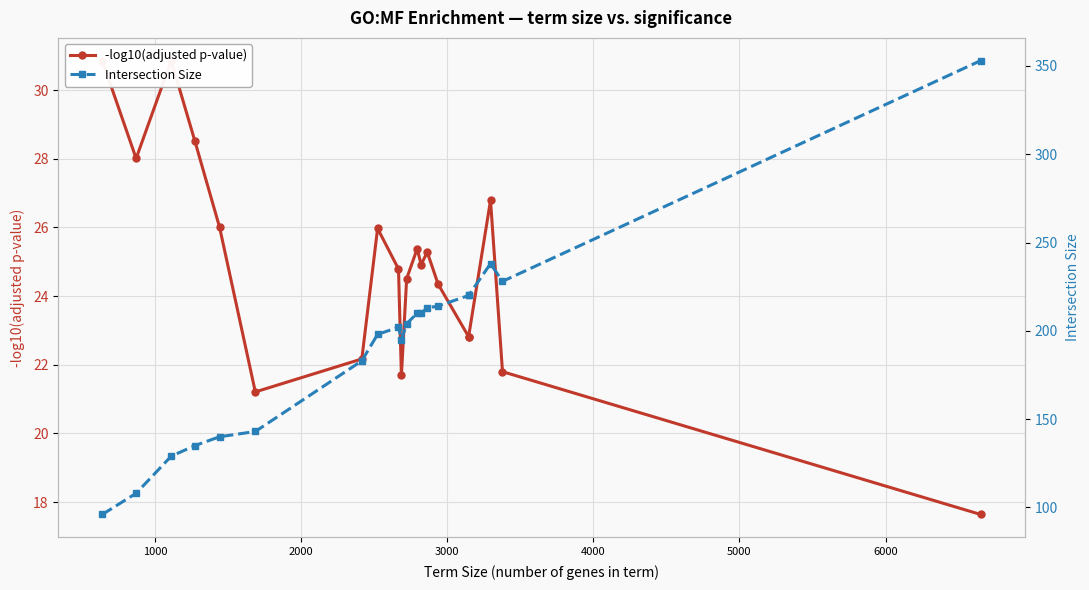

Is this an area chart (filled region under the line)?

No